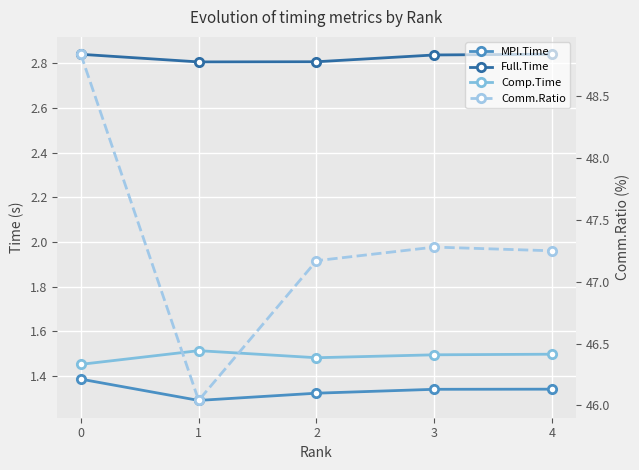

True or false: Comp.Time has more than 2 interior local peaks.

False